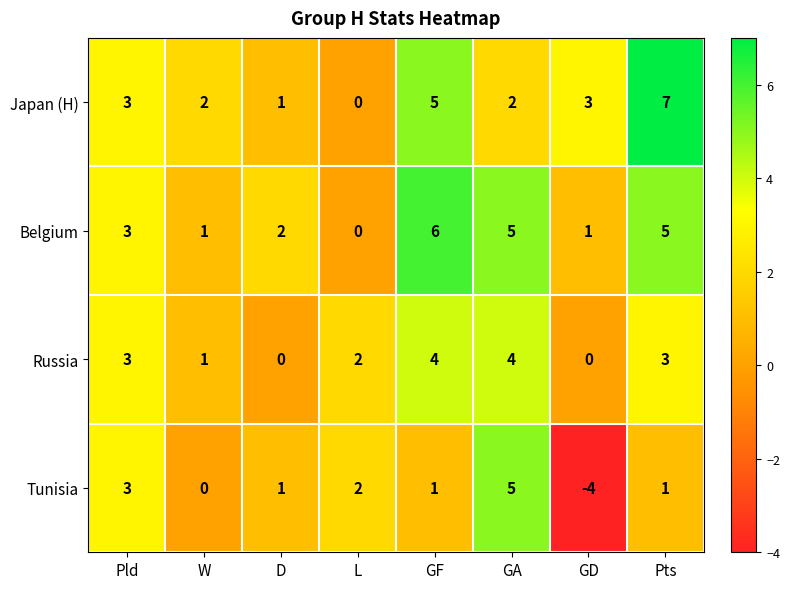

What is the difference between the maximum and minimum values in the Russia series?

4